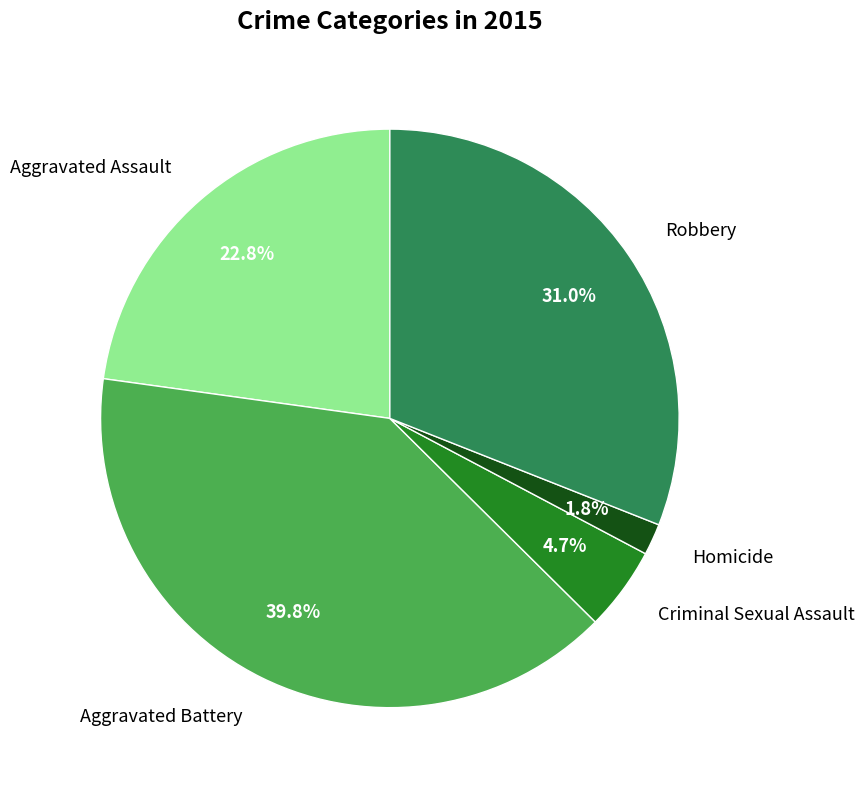

To the nearest percent, what is the combined percentage of Homicide and Aggravated Assault?

25%